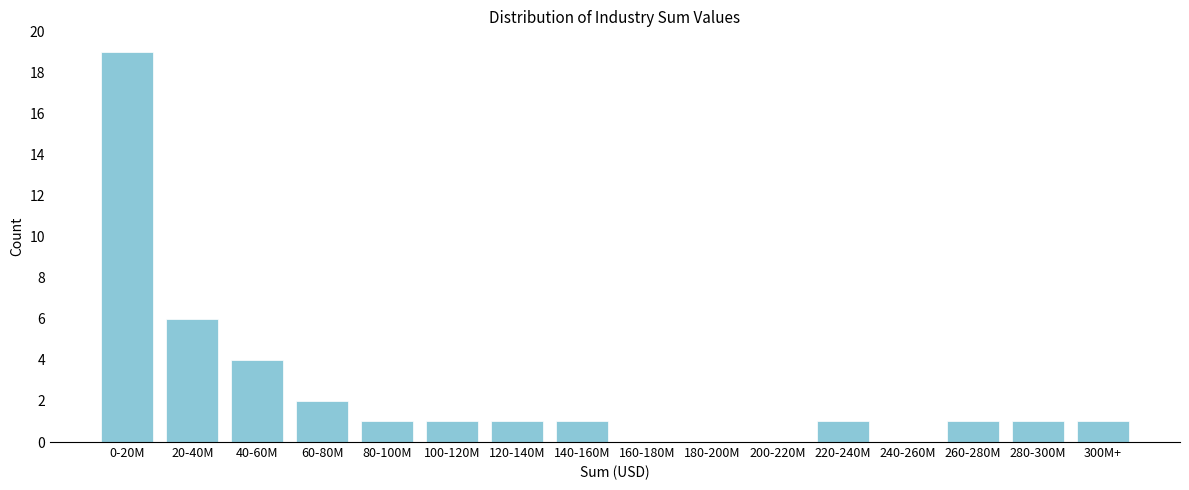

Reading left to right, what are all the values shown in this chart?

0-20M=19	20-40M=6	40-60M=4	60-80M=2	80-100M=1	100-120M=1	120-140M=1	140-160M=1	160-180M=0	180-200M=0	200-220M=0	220-240M=1	240-260M=0	260-280M=1	280-300M=1	300M+=1